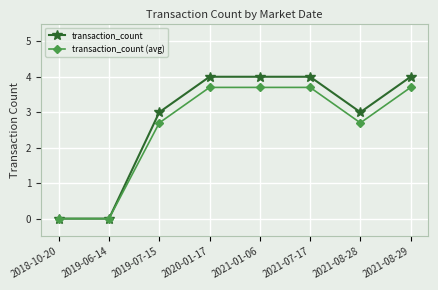

What is the maximum value shown in the chart?

4.0